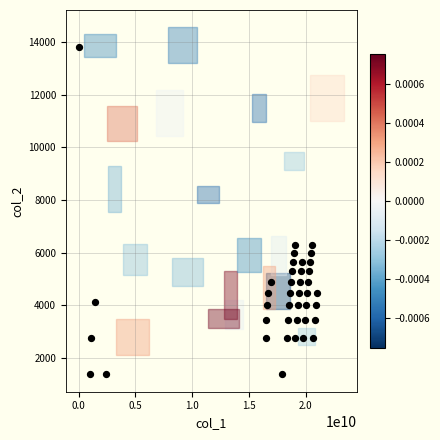

What is the range of X values (max minus min)?

20976851931